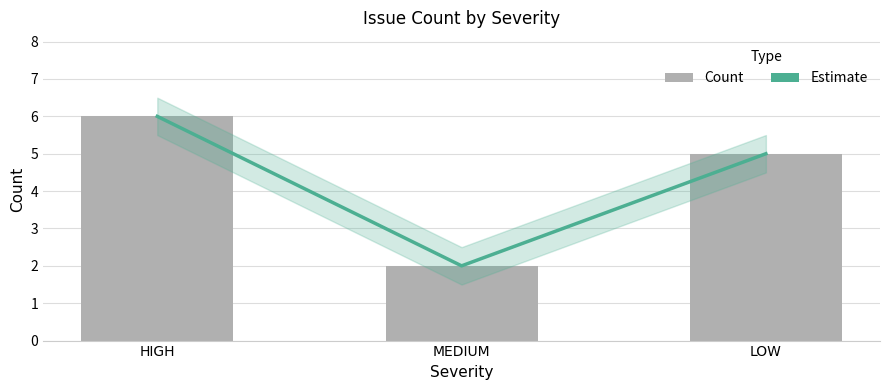

At how many categories does at least one series exceed 3?

2